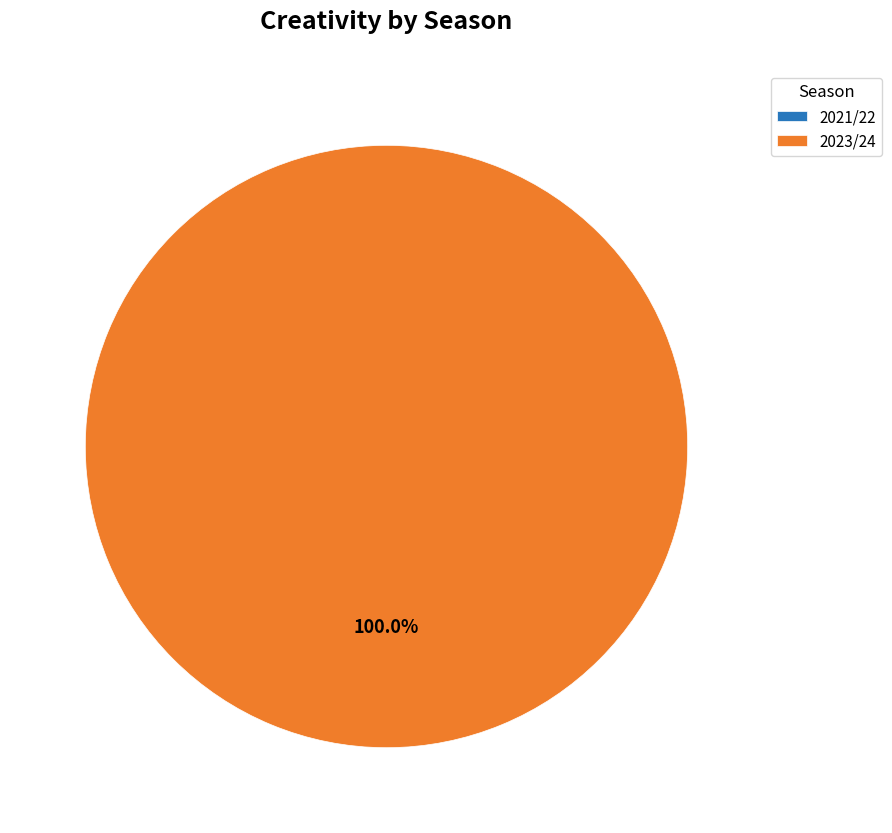

True or false: 2021/22 (bps=0, creativity=0.0) accounts for 0% of the total.

True